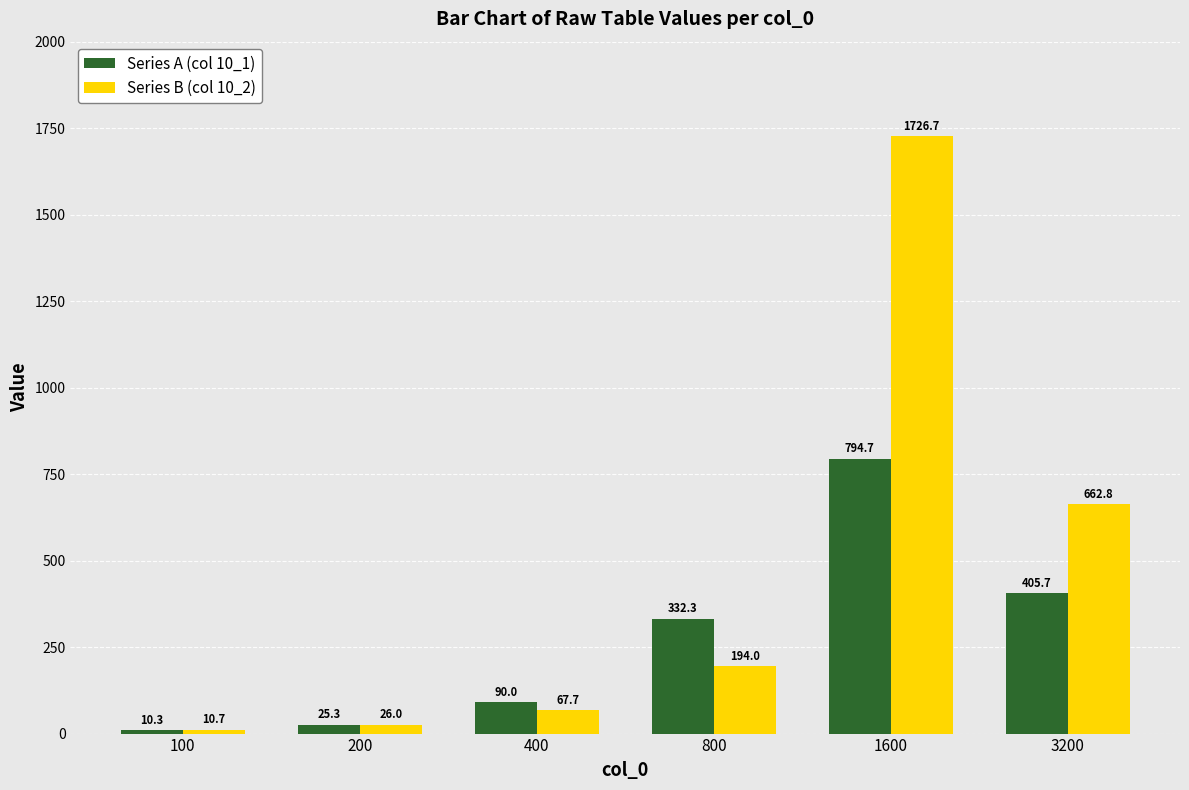

Reading left to right, list all the values displayed in this chart.

Series A (col 10_1): 10.3	25.3	90.0	332.3	794.7	405.7
Series B (col 10_2): 10.7	26.0	67.7	194.0	1726.7	662.8